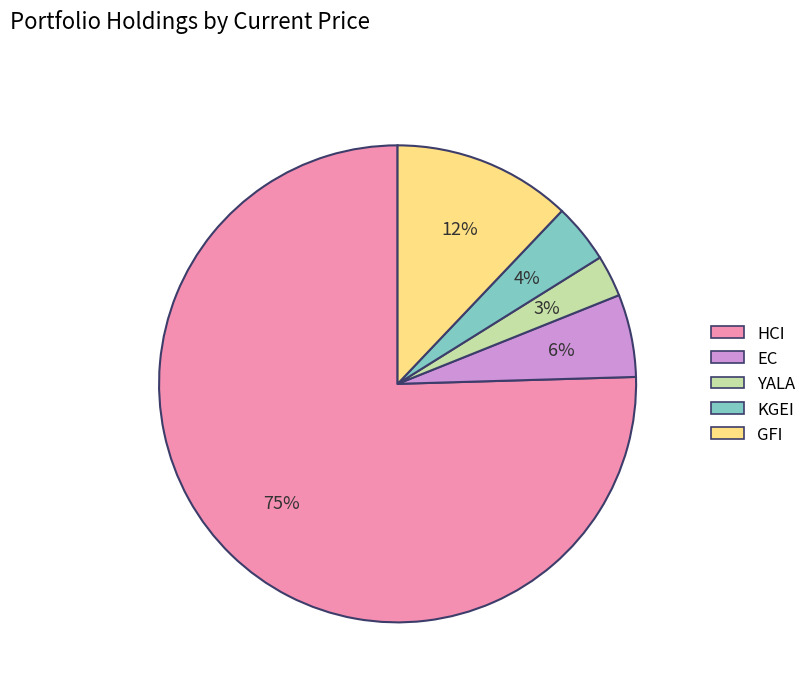

To the nearest percent, what percentage of the pie is HCI?

75%